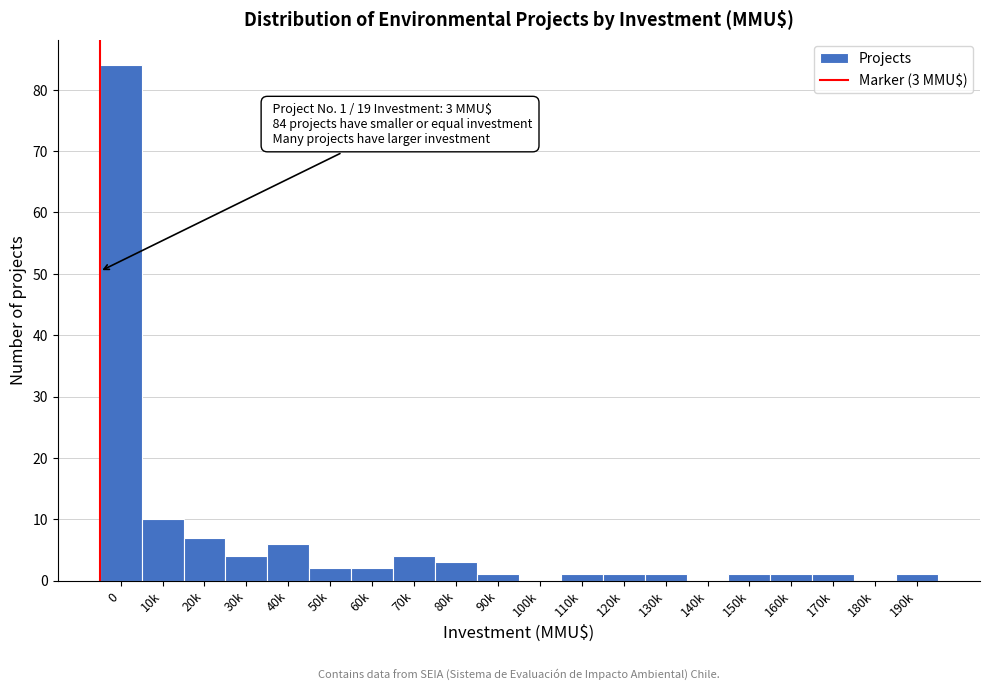

Reading left to right, extract all data points from this chart.

0=84	10k=10	20k=7	30k=4	40k=6	50k=2	60k=2	70k=4	80k=3	90k=1	100k=0	110k=1	120k=1	130k=1	140k=0	150k=1	160k=1	170k=1	180k=0	190k=1